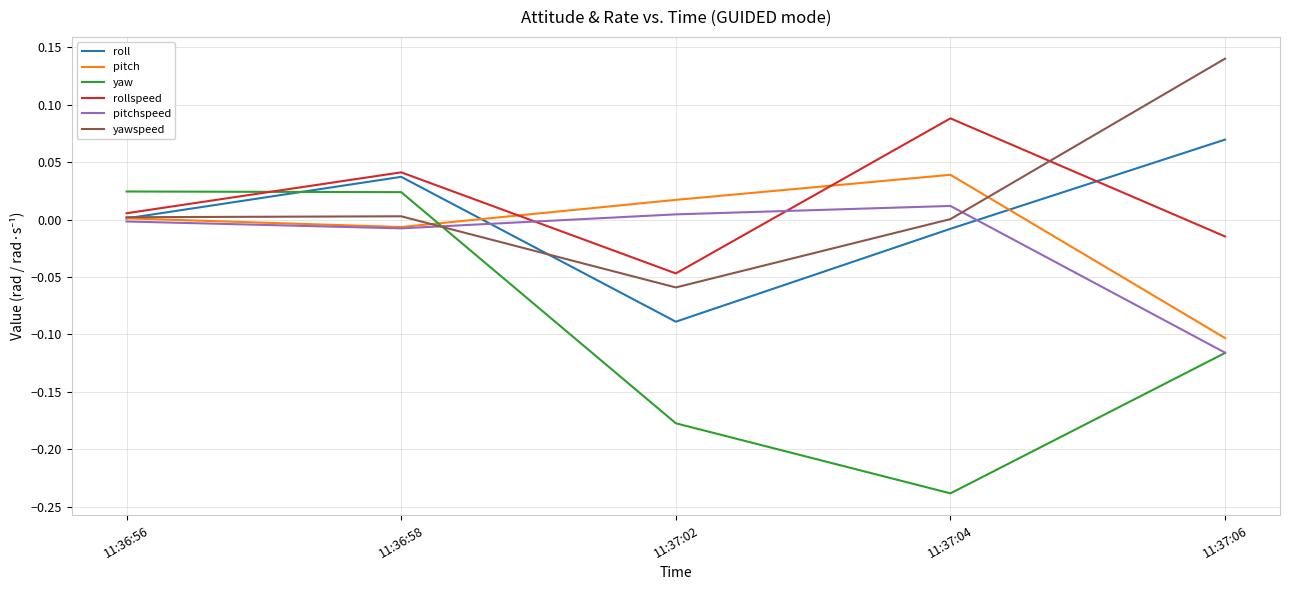

List the series in order of their peak value, highest first.

yawspeed, rollspeed, roll, pitch, yaw, pitchspeed